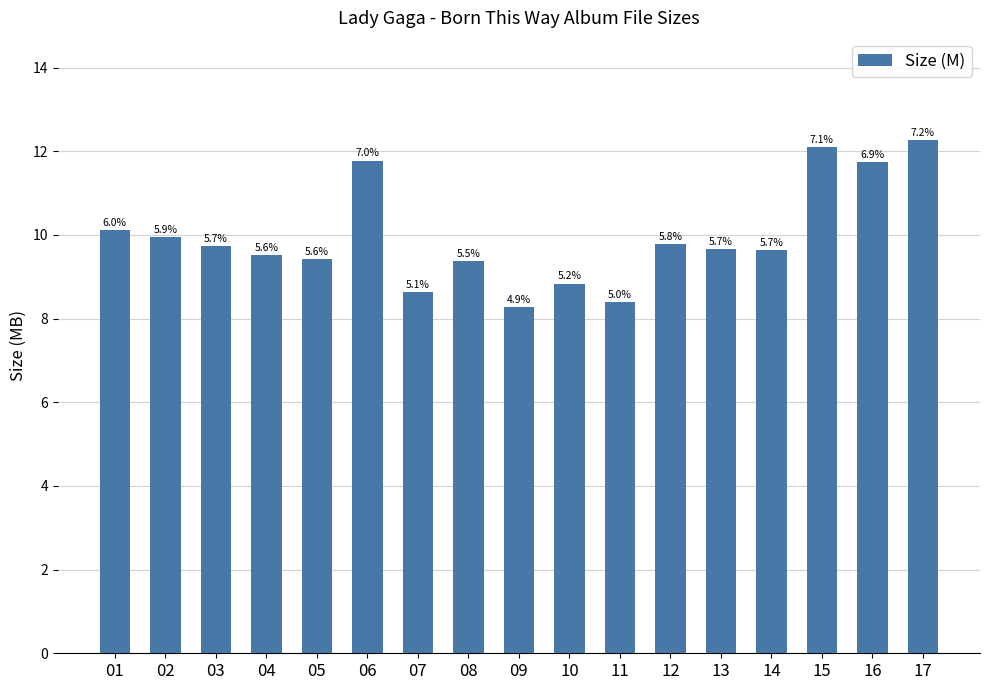

Are the bars horizontal?

No